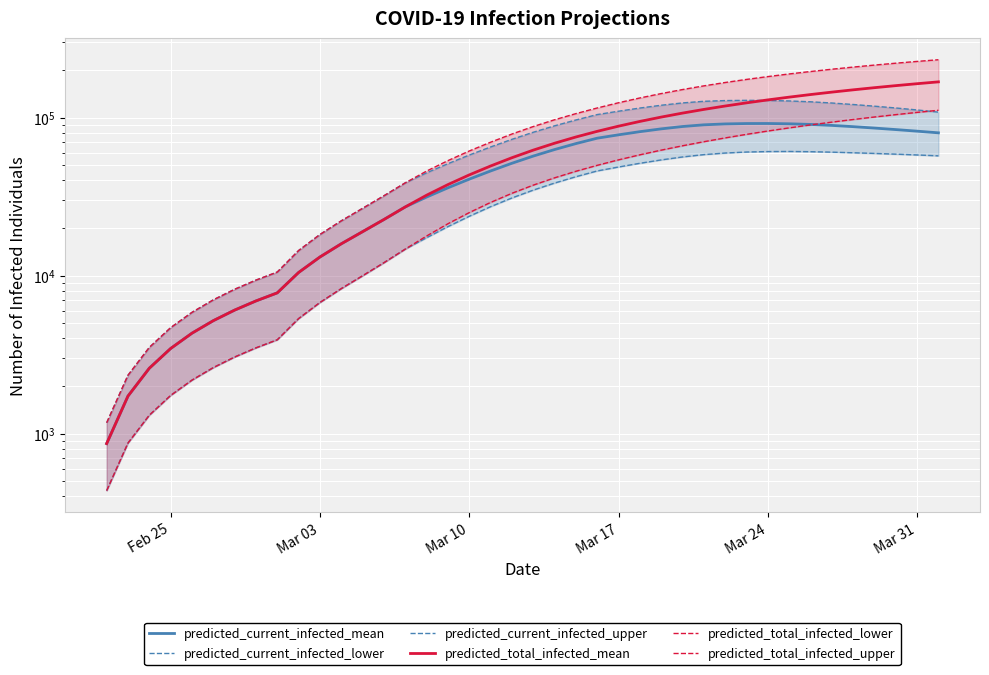

Is this an area chart (filled region under the line)?

No